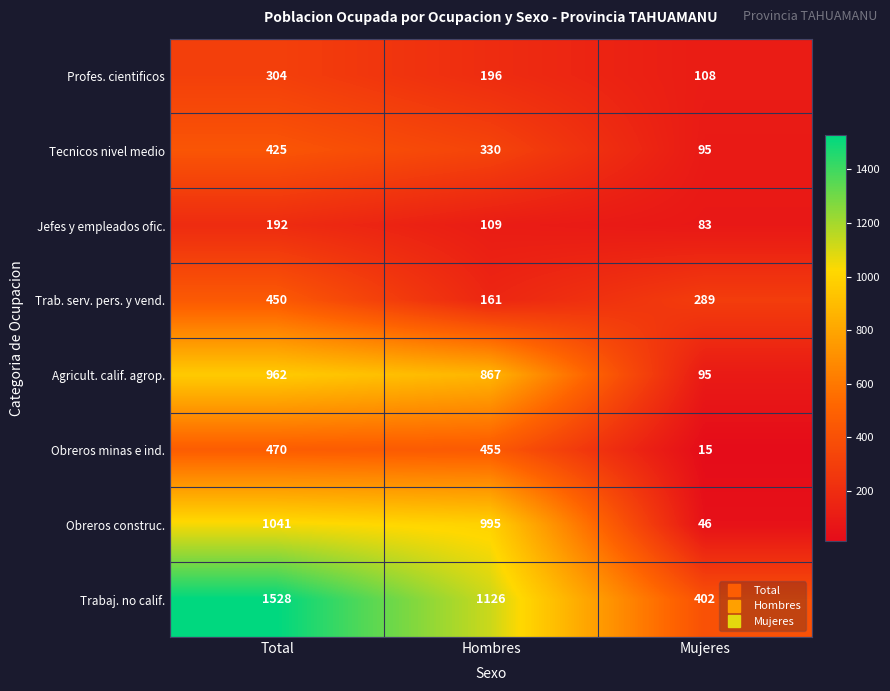

Count the Trab. serv. pers. y vend. values in the range 161 to 450.

3